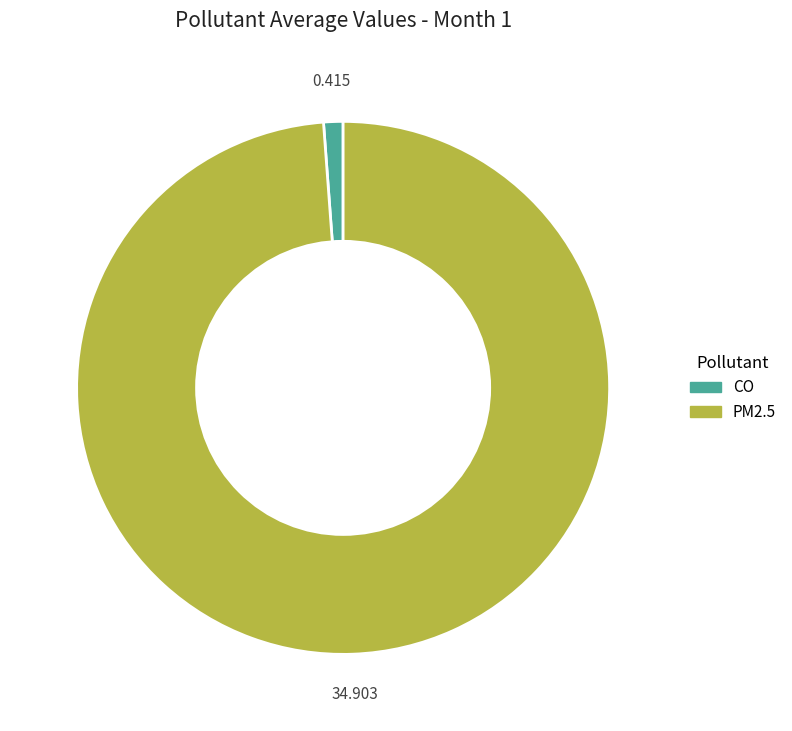

True or false: CO accounts for 11% of the total.

False